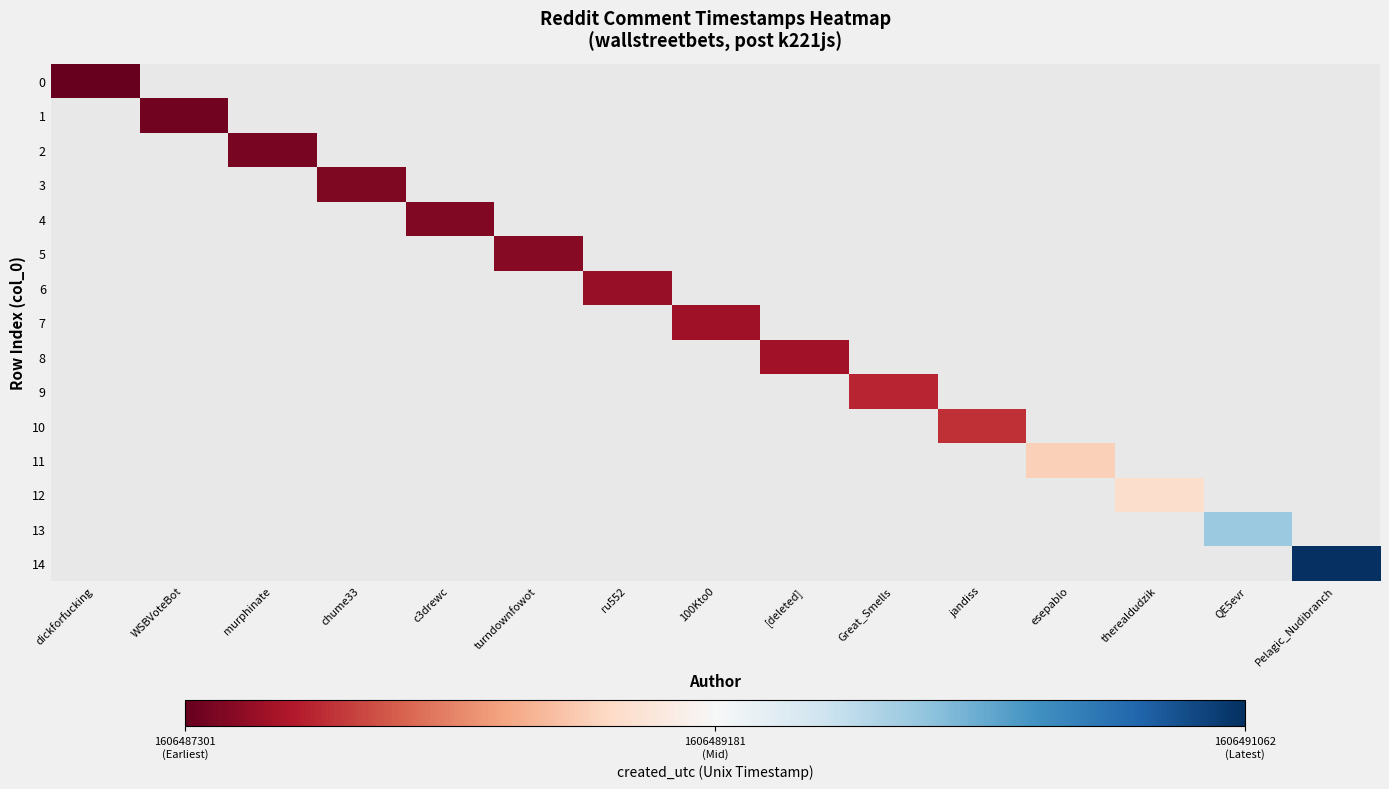

List the labels in order of 11 value, smallest first.

dickforfucking, WSBVoteBot, murphinate, chume33, c3drewc, turndownfowot, ru552, 100Kto0, [deleted], Great_Smells, jandiss, esepablo, therealdudzik, QE5evr, Pelagic_Nudibranch